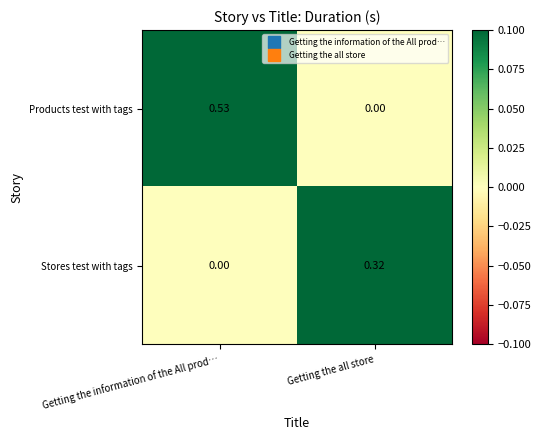

At Getting the information of the All prod…, list the series in order from smallest to largest.

Stores test with tags, Products test with tags